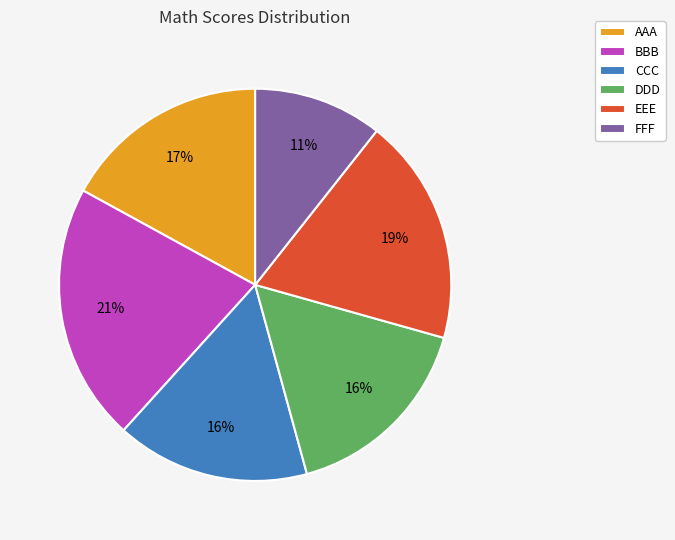

To the nearest percent, what percentage of the pie is DDD?

16%